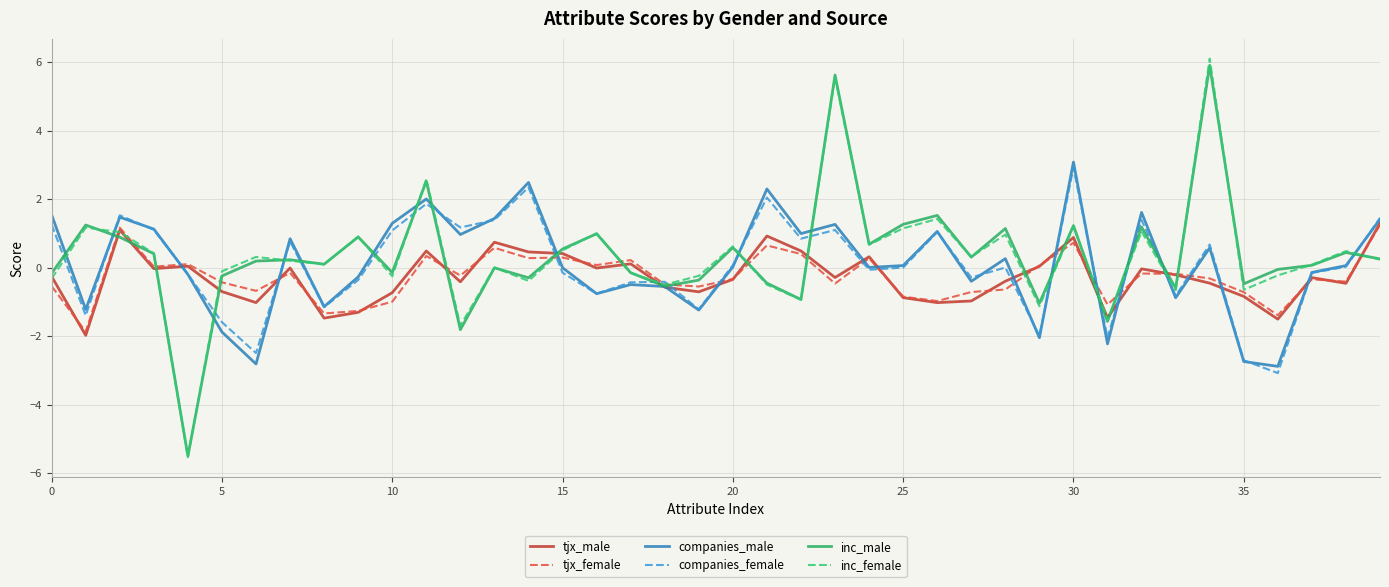

What is the lowest value of the companies_male series?

-2.9